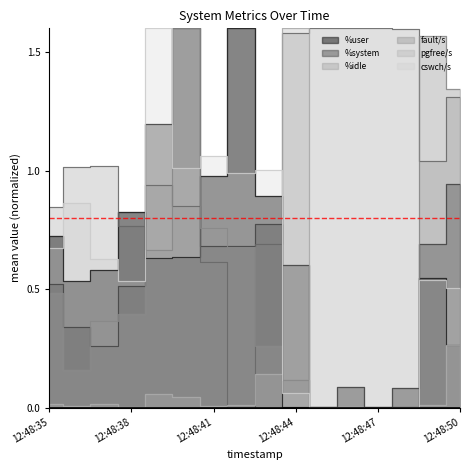

Which series has the largest range (max minus min)?

%user